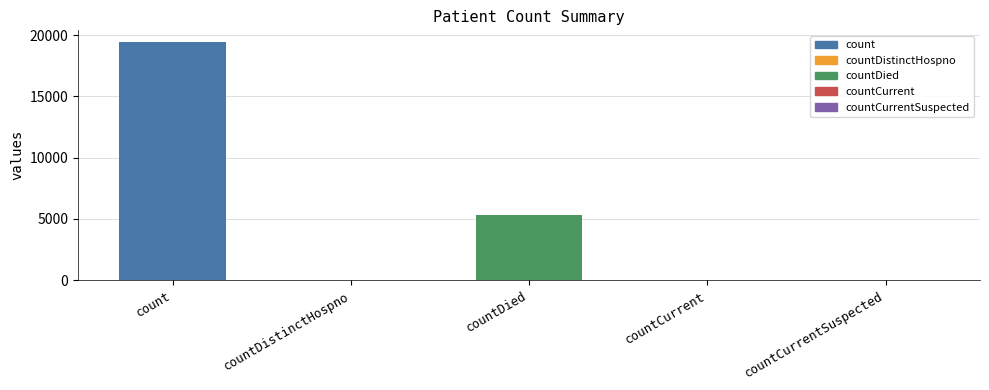

Which has a higher value, countCurrentSuspected or count?

count